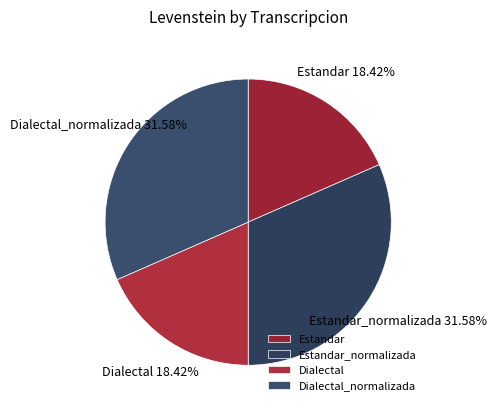

How many segments does this pie chart have?

4